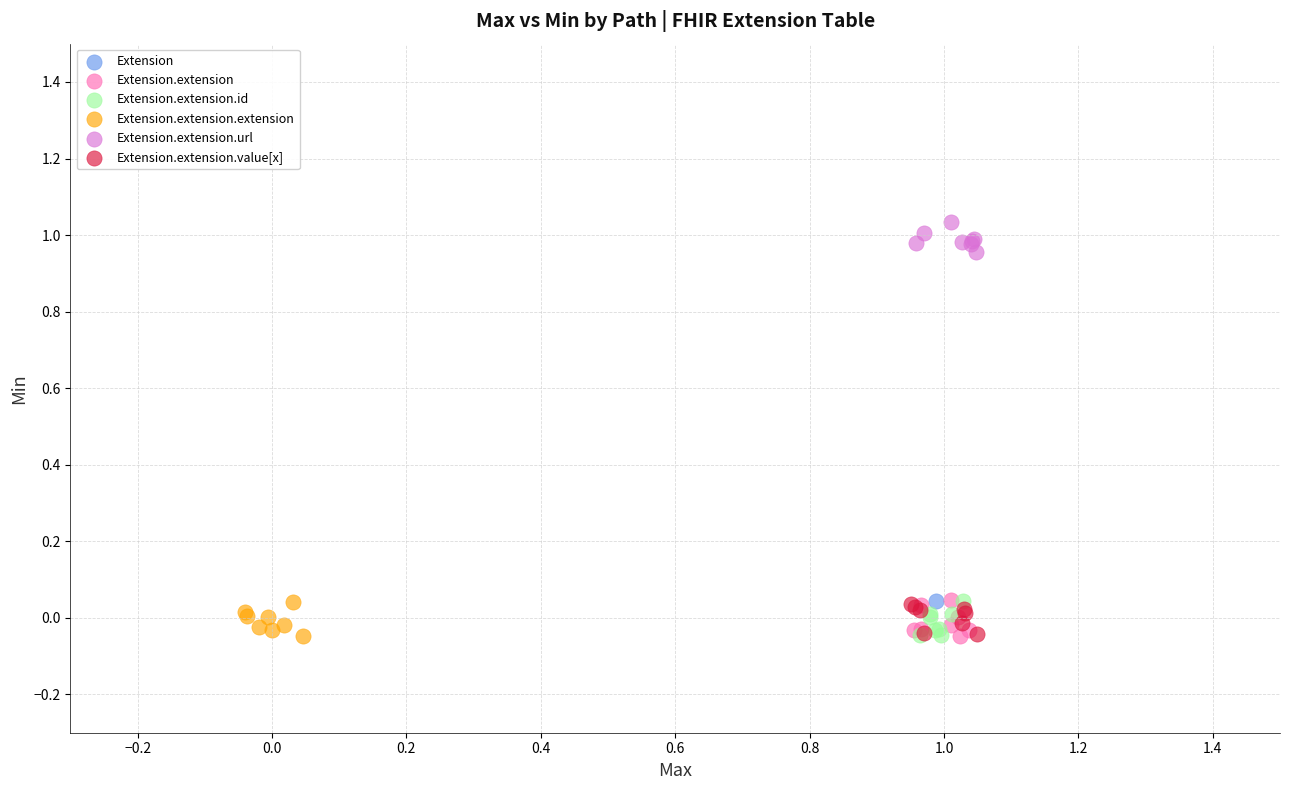

Which series reaches the maximum Y coordinate?

Extension.extension.url